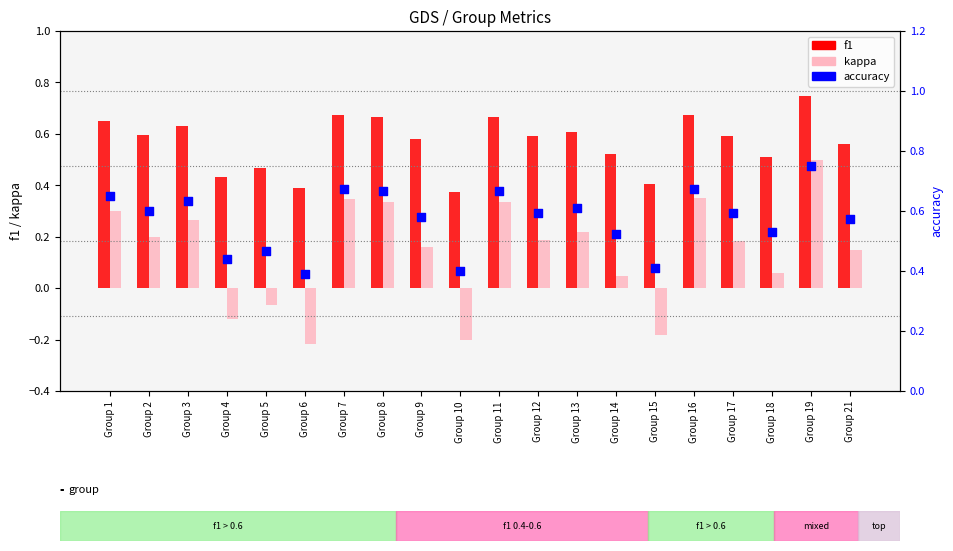

Which series has the widest spread of Y values?

kappa